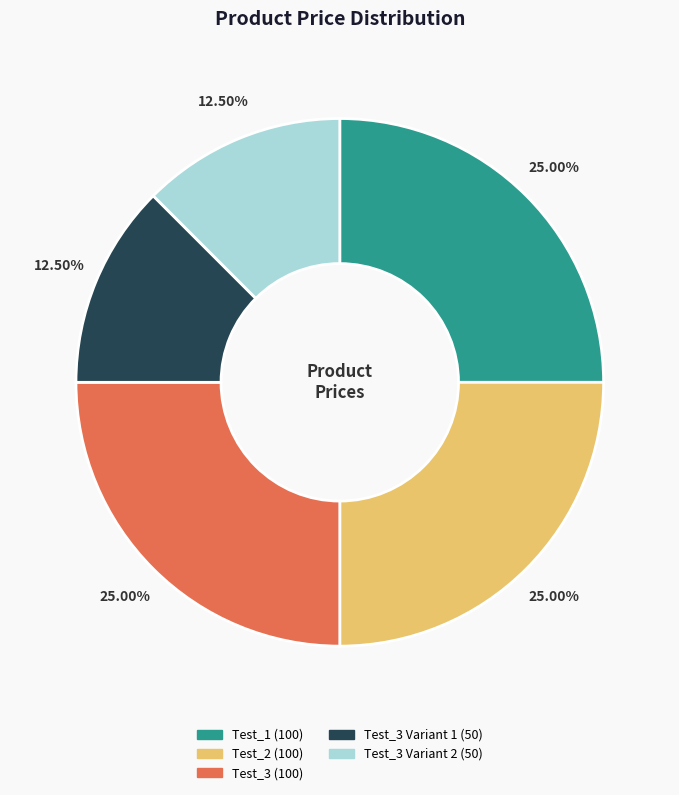

Is there a majority slice in this chart?

No